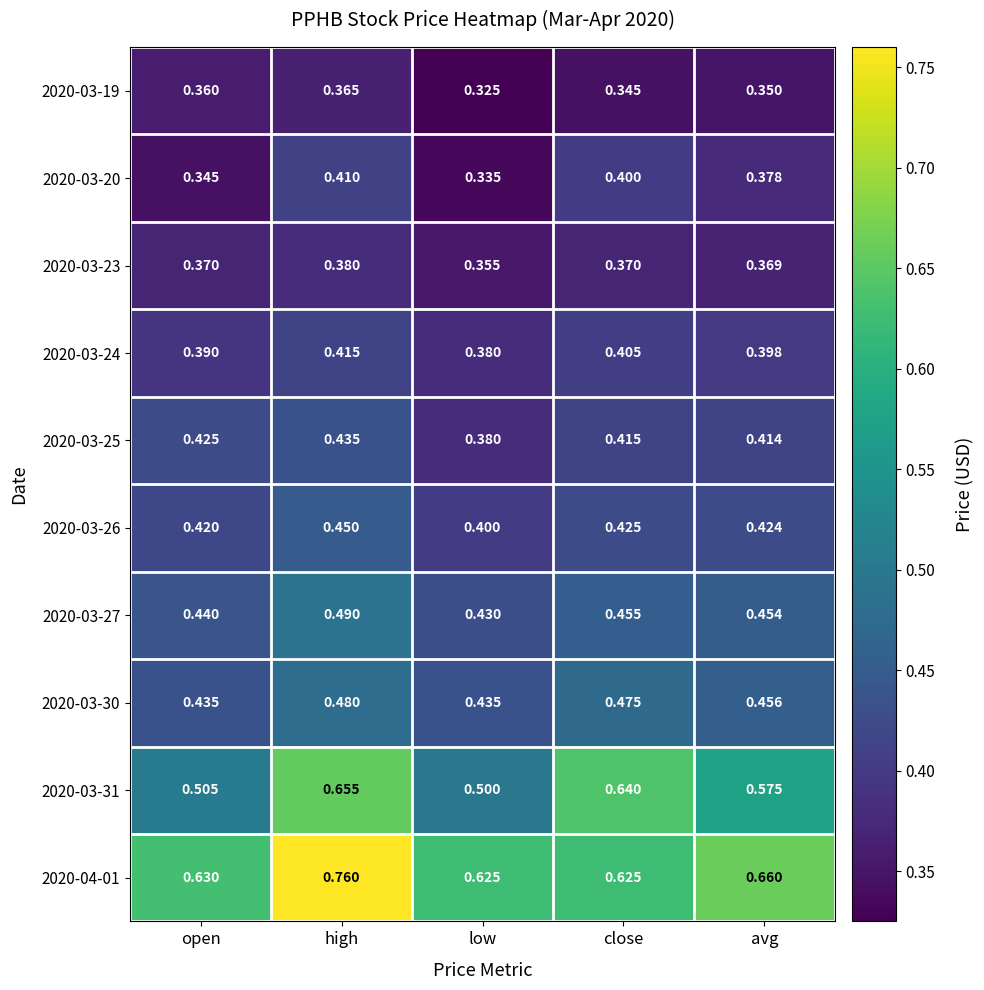

At how many categories does at least one series exceed 0?

5